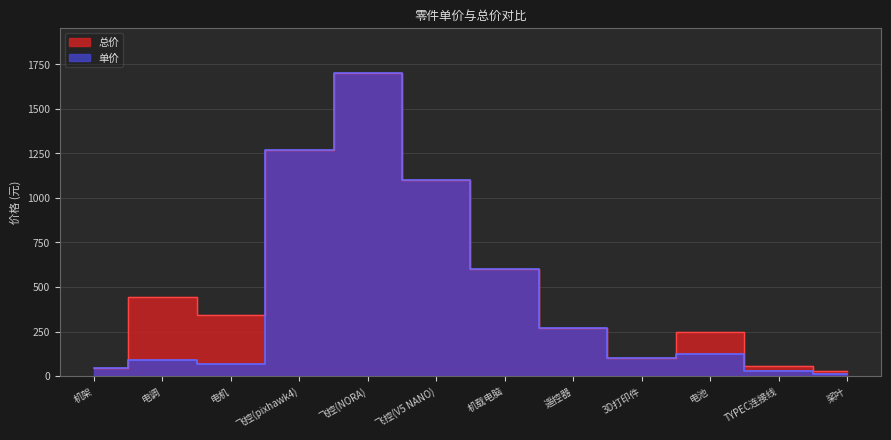

Is it true that 总价 equals 249 at 机载电脑?

False